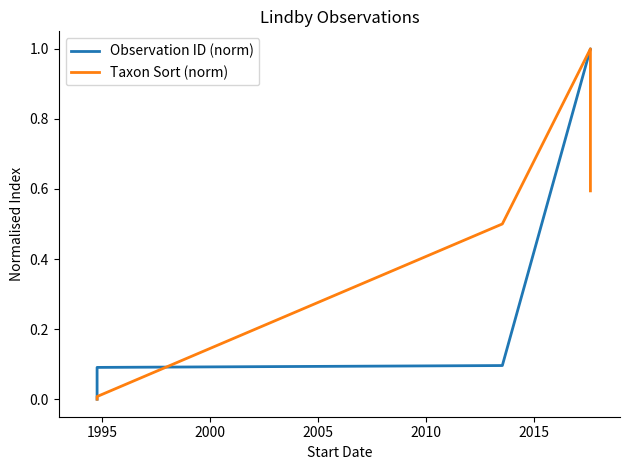

What is the sum of all Observation ID (norm) values?

2.2